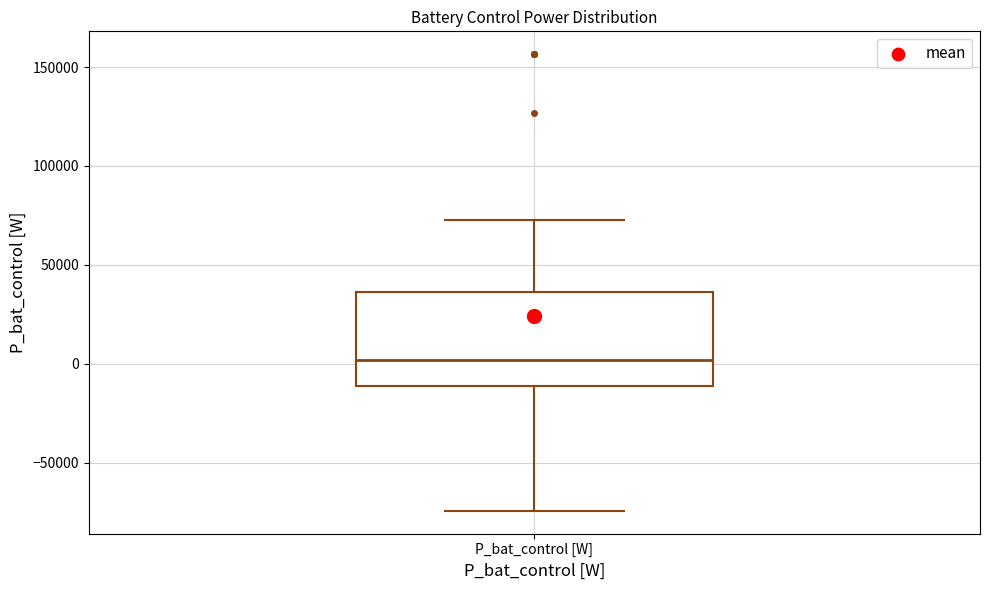

Where is the lower edge of the box for P_bat_control [W] on the y-axis? The values are not printed on the chart, so give them approximately, as read against the axis.

-10000